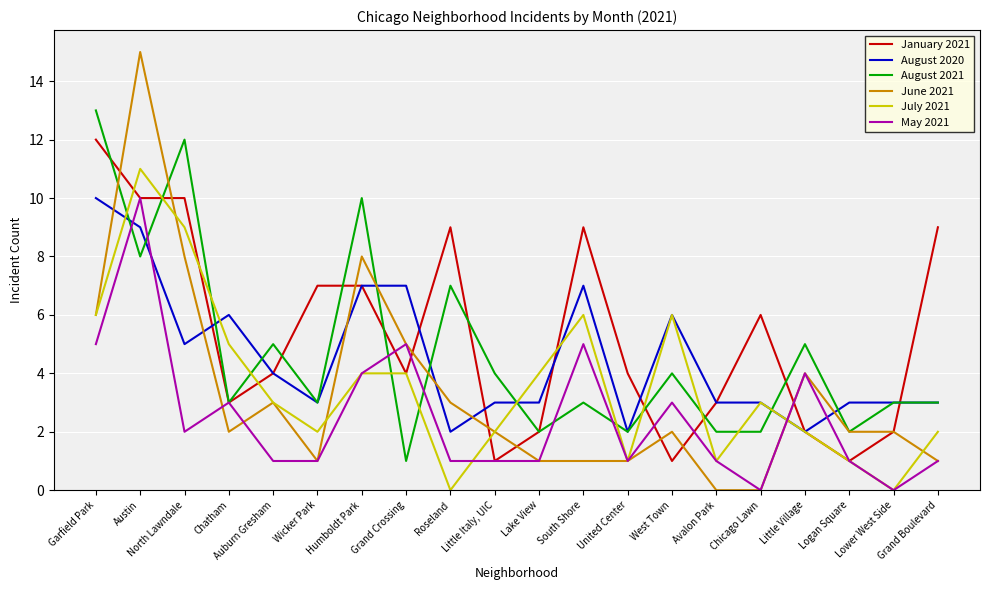

Count the number of categories in the chart.

20